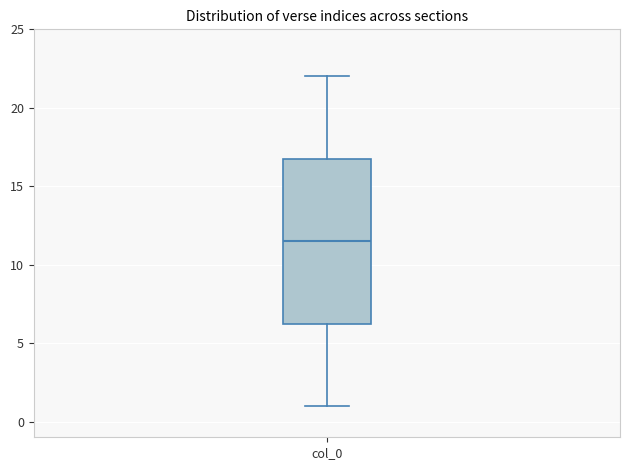

Read this box plot against the y-axis: the position of the median line, the range covered by the box, and the ends of both whiskers. The values are not printed on the chart, so give them approximately, as read against the axis.

median 11.5, box 6.5 to 17.0, whiskers 1.0 to 22.0